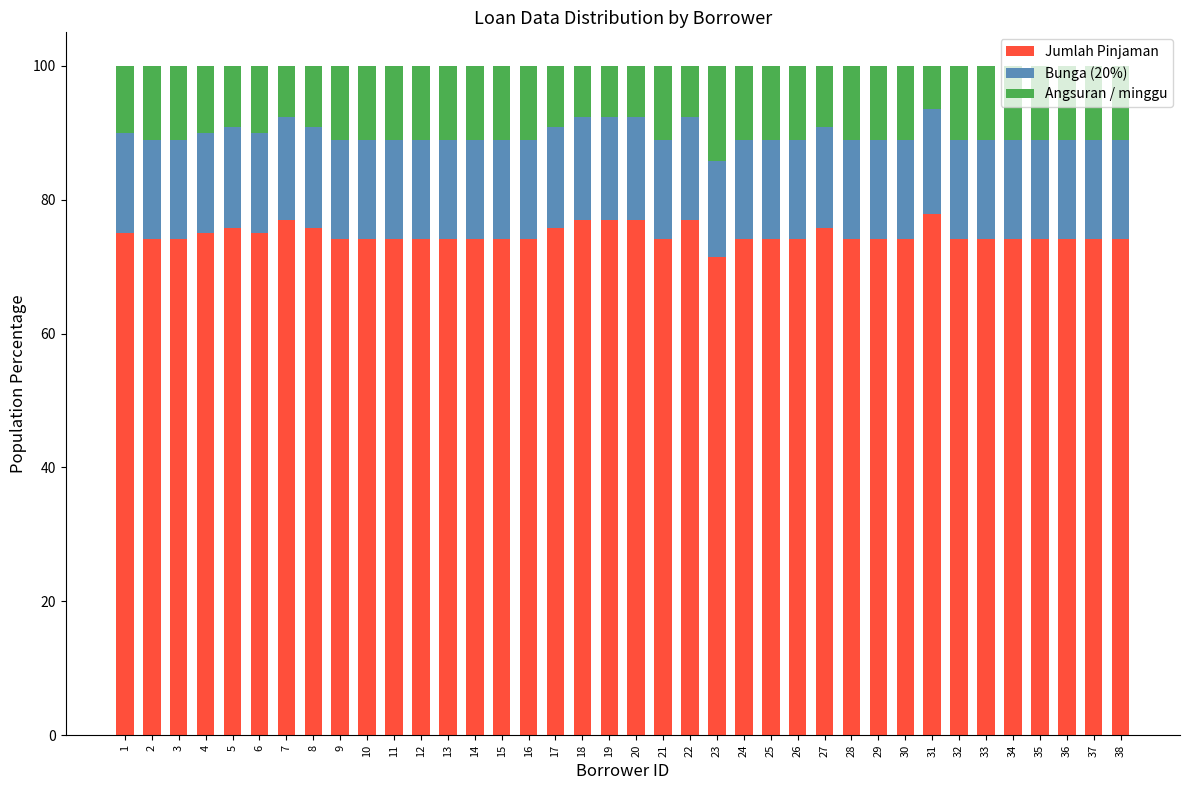

The Jumlah Pinjaman series shows 36.0 at 26. True or false?

False